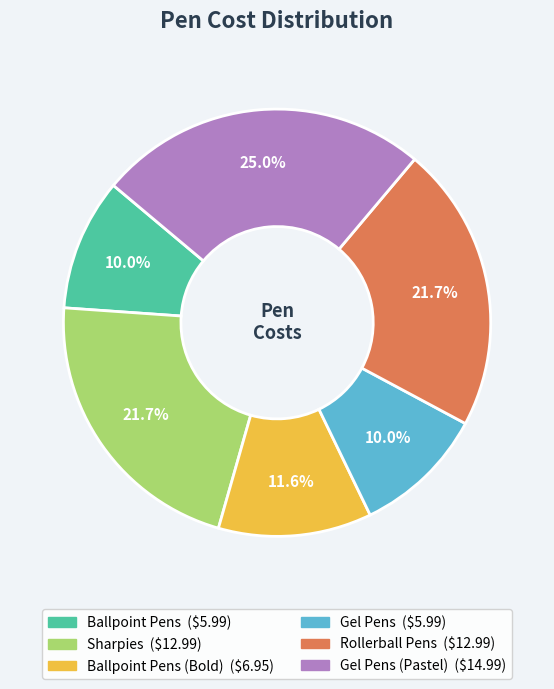

Does any single category account for the majority?

No